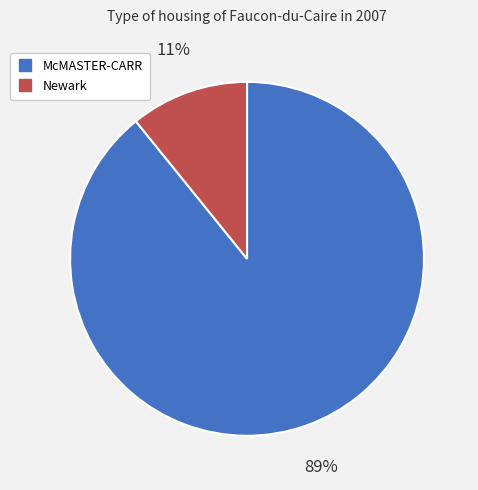

Is the sum of Newark and McMASTER-CARR greater than half?

Yes